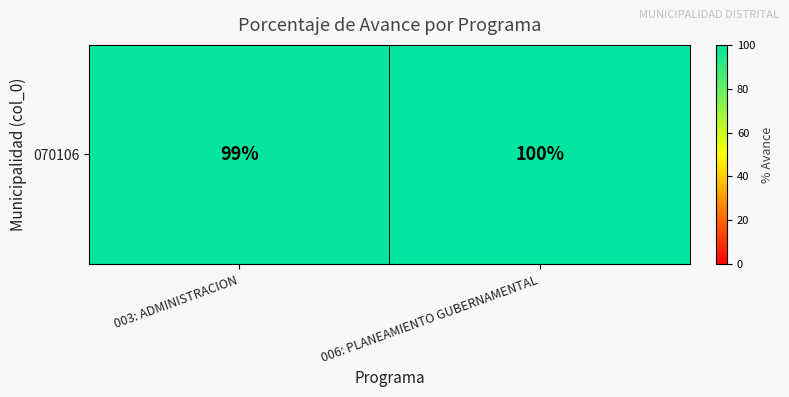

What is the smallest value displayed?

99